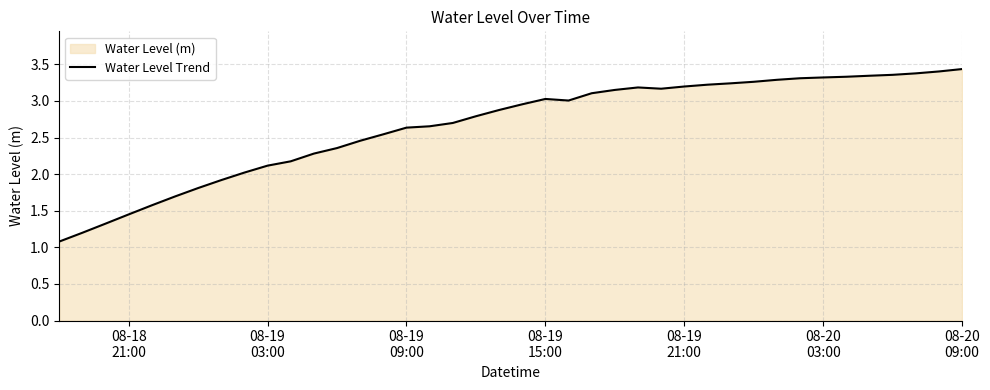

What is the minimum value shown in the chart?

1.1